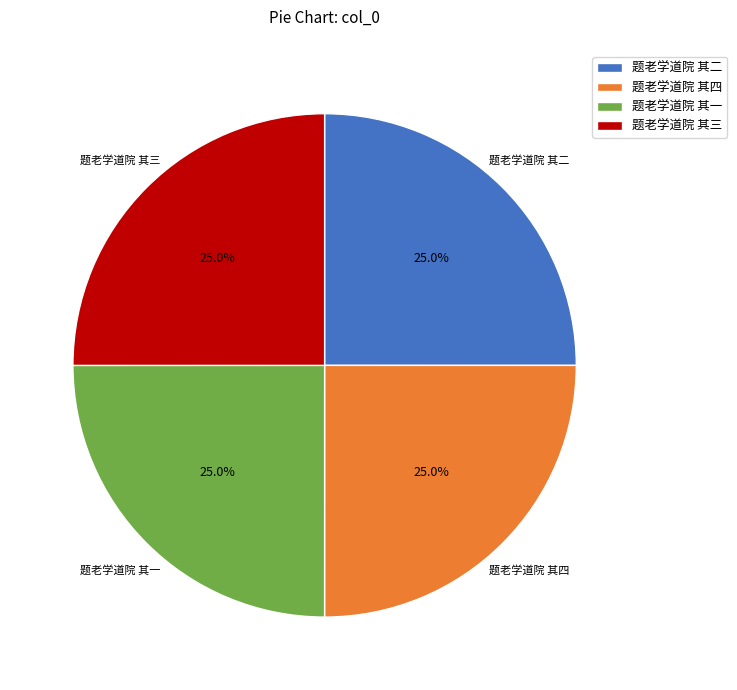

Approximately how many times larger is the value at 题老学道院 其三 compared to 题老学道院 其四?

1.0